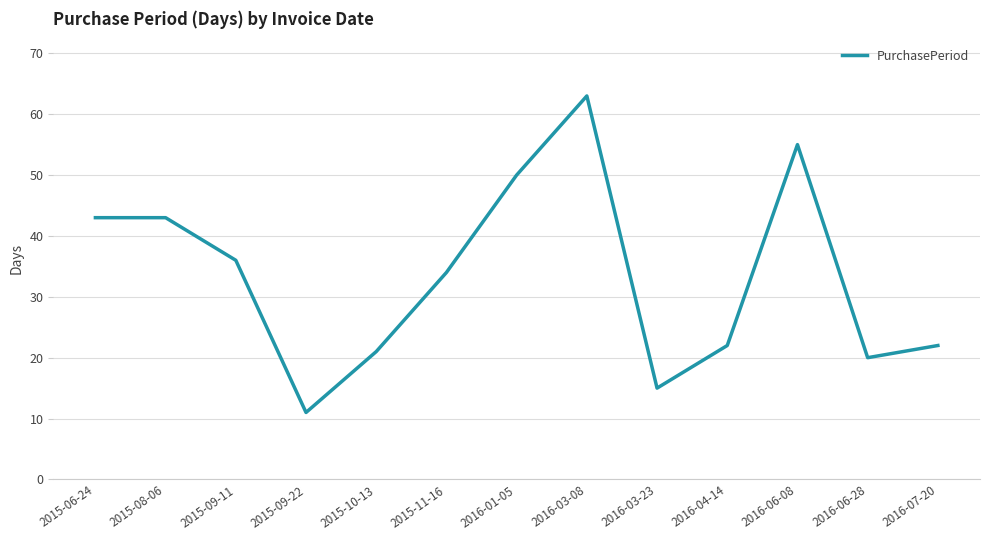

What is the smallest value displayed?

11